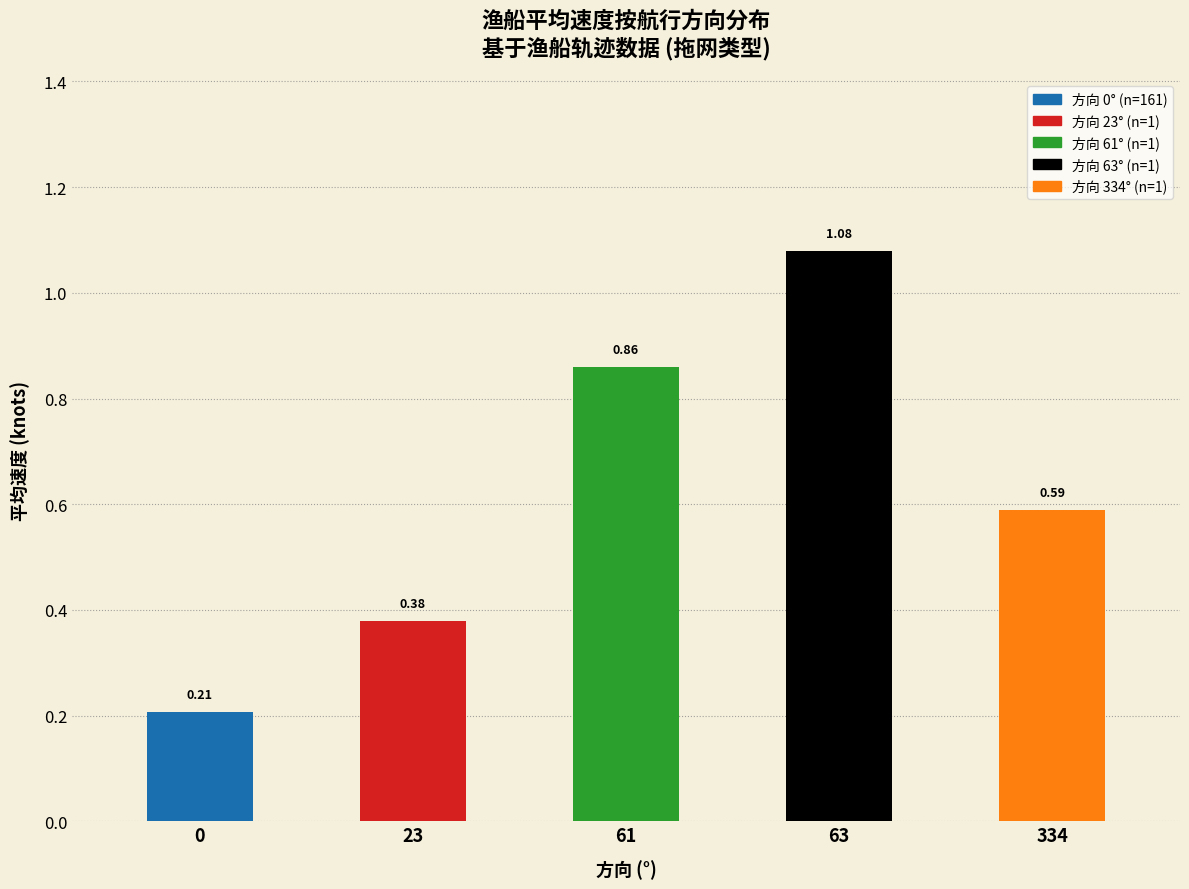

What value does the 拖网 series have at 0?

0.2